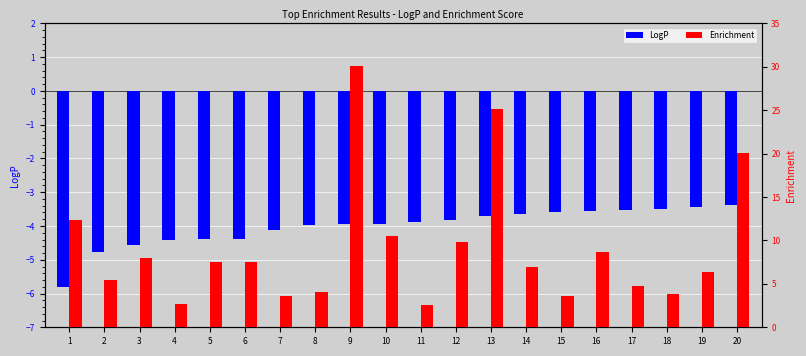

The Enrichment series shows 3.6 at 15. True or false?

True